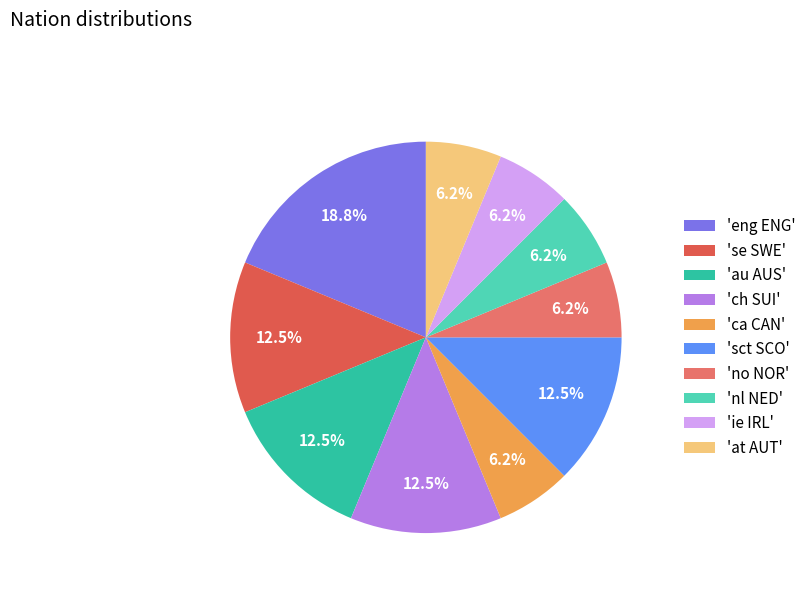

Which slice is the smallest?

ca CAN